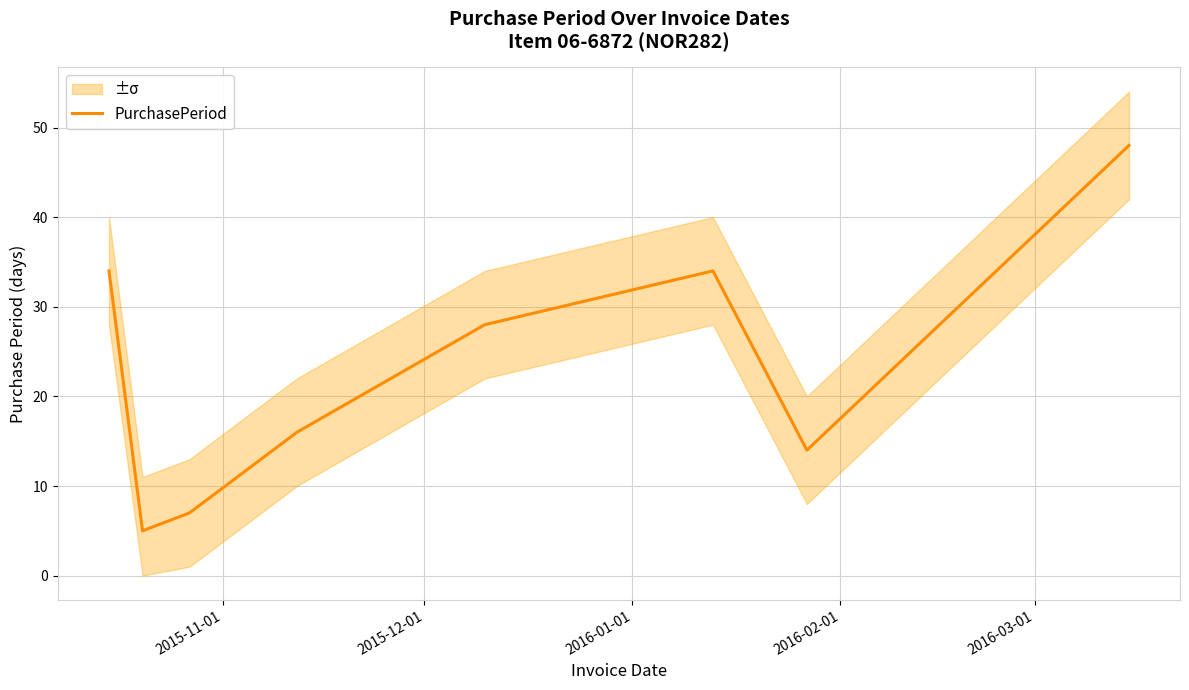

What is the maximum value shown in the chart?

48